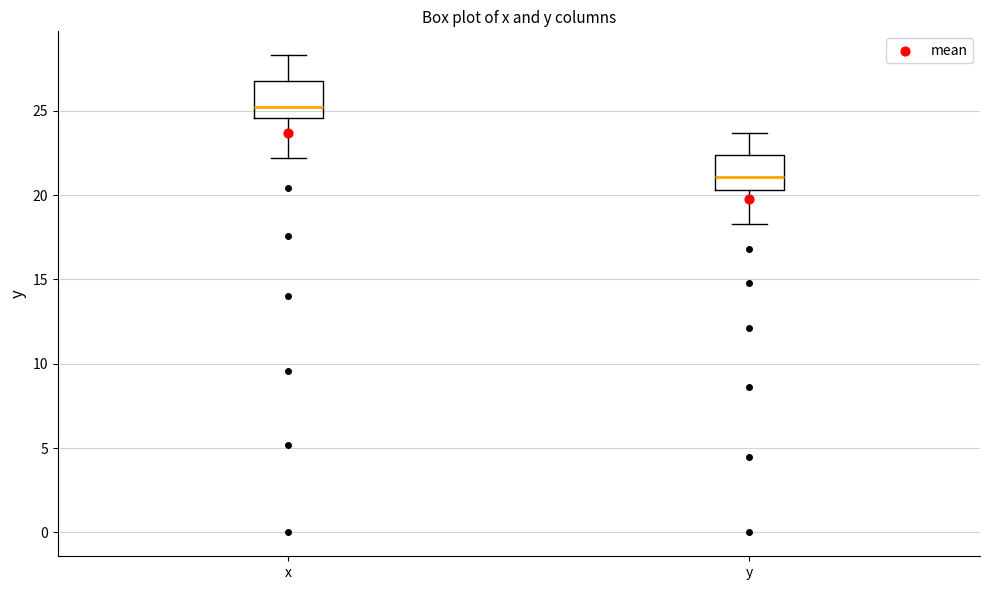

Where does the lower whisker of the box for y end on the y-axis? The values are not printed on the chart, so give them approximately, as read against the axis.

18.5